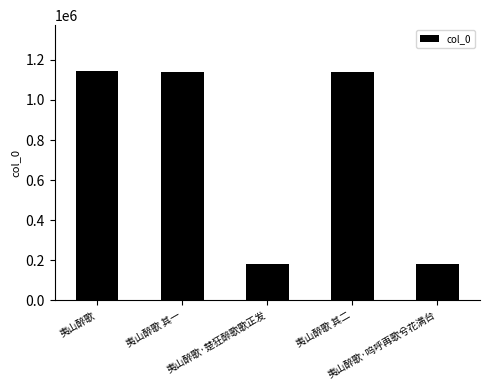

The chart shows a value of 1718654 at 夷山醉歌 其二. True or false?

False